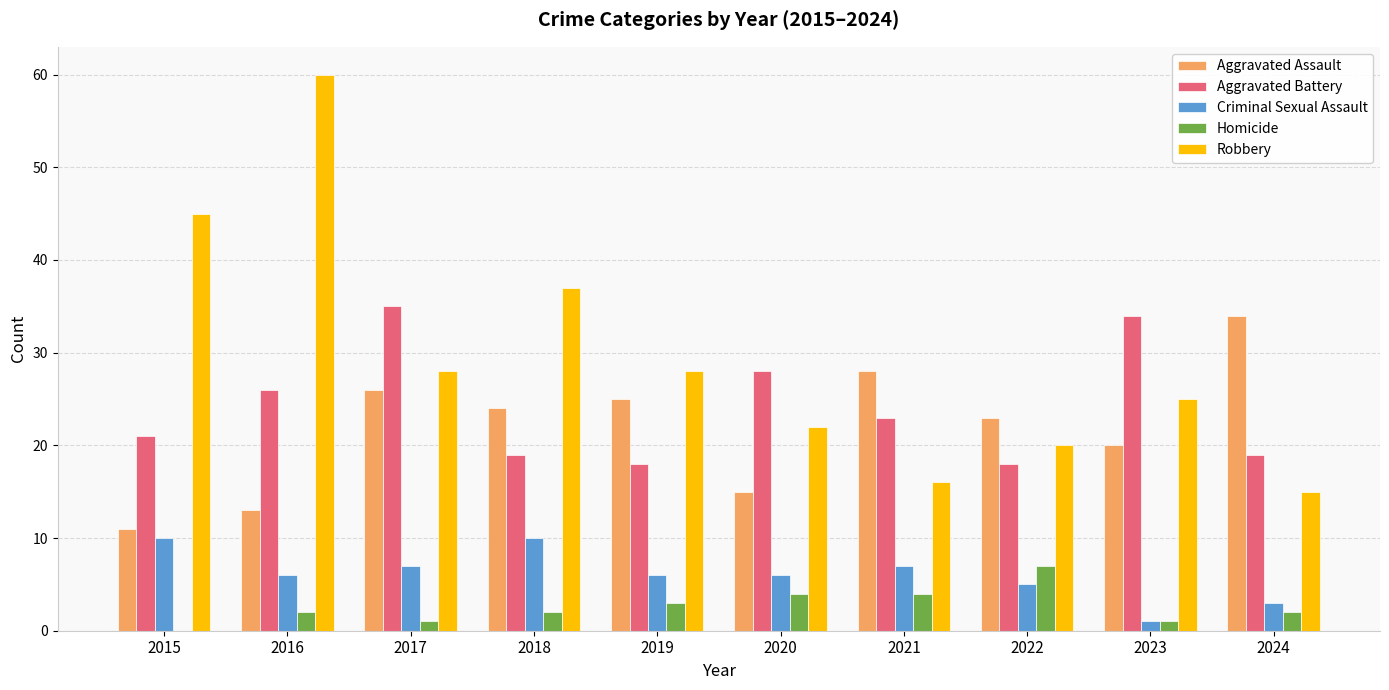

What are all the series names shown in the legend?

Aggravated Assault, Aggravated Battery, Criminal Sexual Assault, Homicide, Robbery